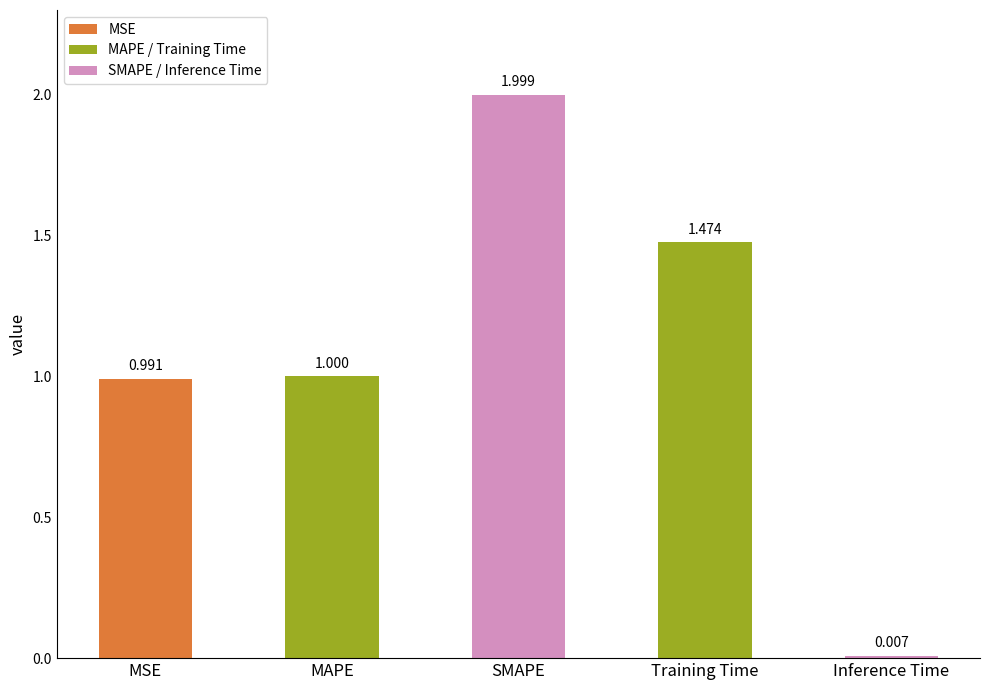

Count the number of data series in this chart.

1